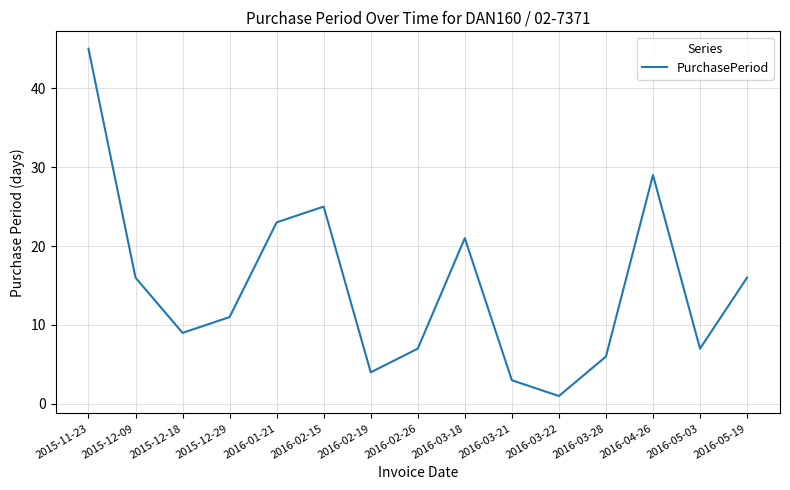

What is the smallest value displayed?

1